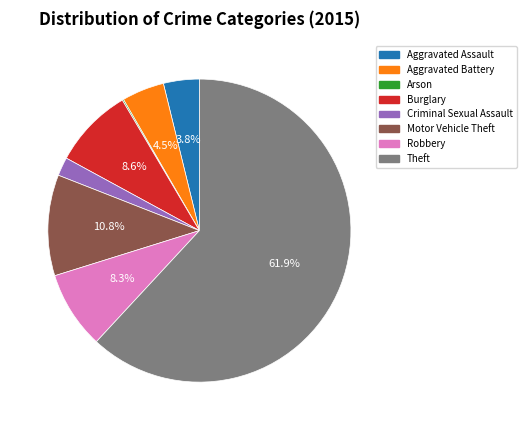

Combined, do Theft and Aggravated Battery account for over 50%?

Yes